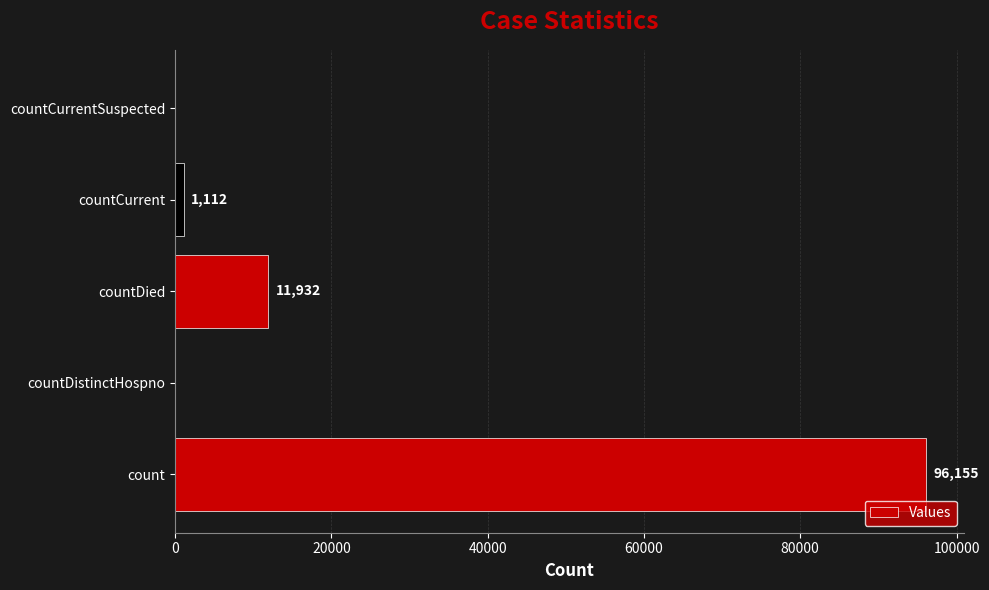

What is the sum of the values at countDied and countCurrent?

13044